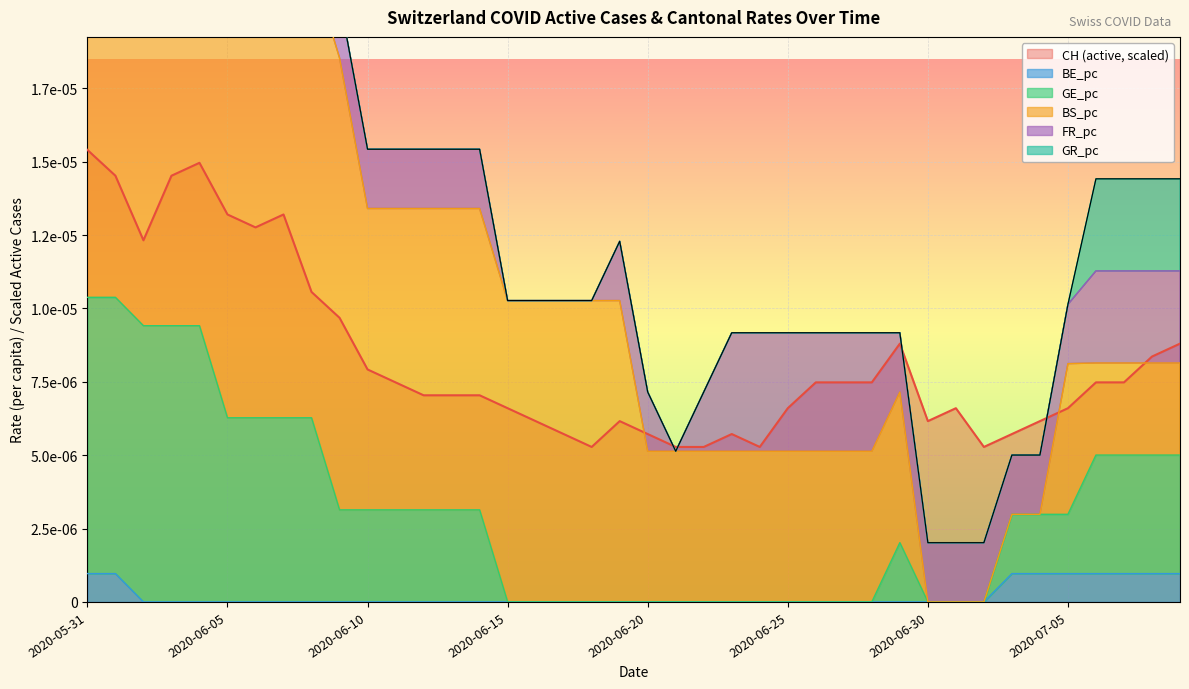

At which category does CH reach its first local valley?

2020-06-02